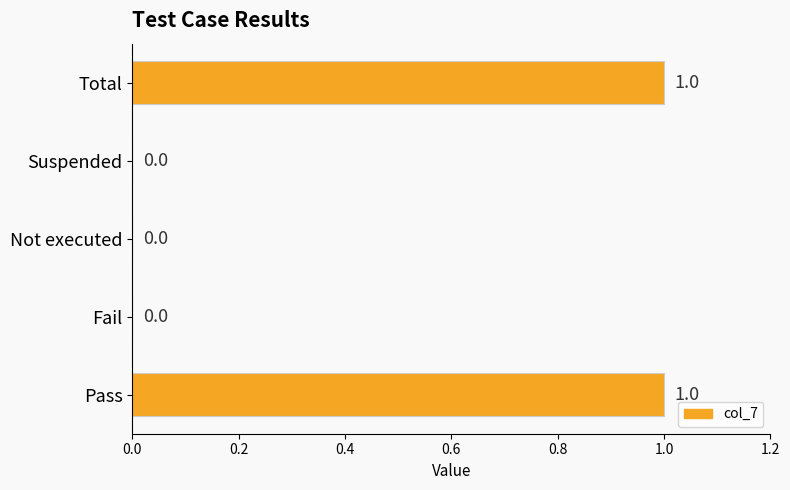

How many values are between 0 and 1?

5